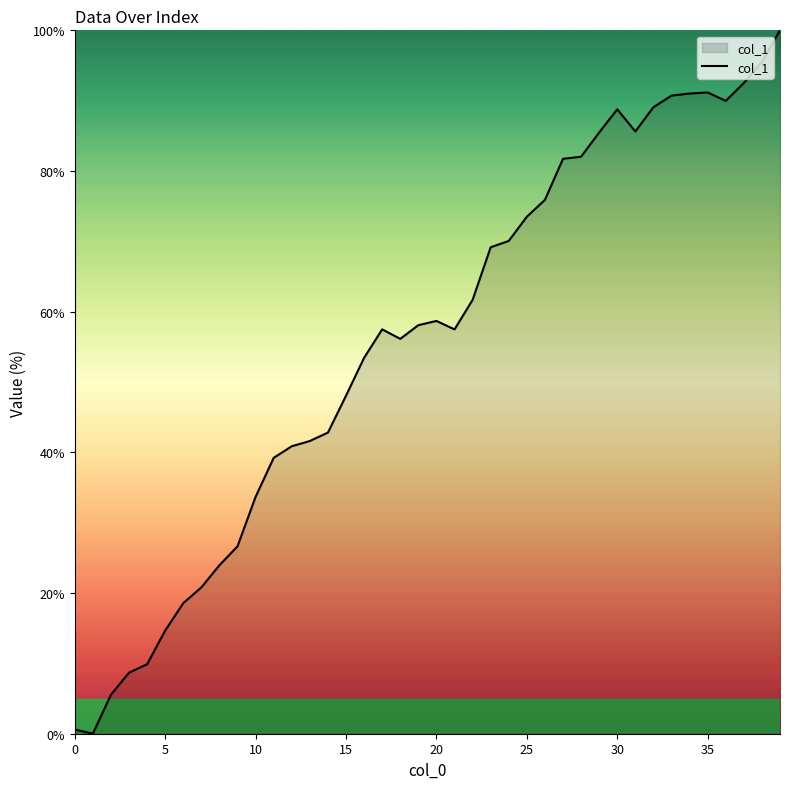

What is the greatest value displayed?

100.0